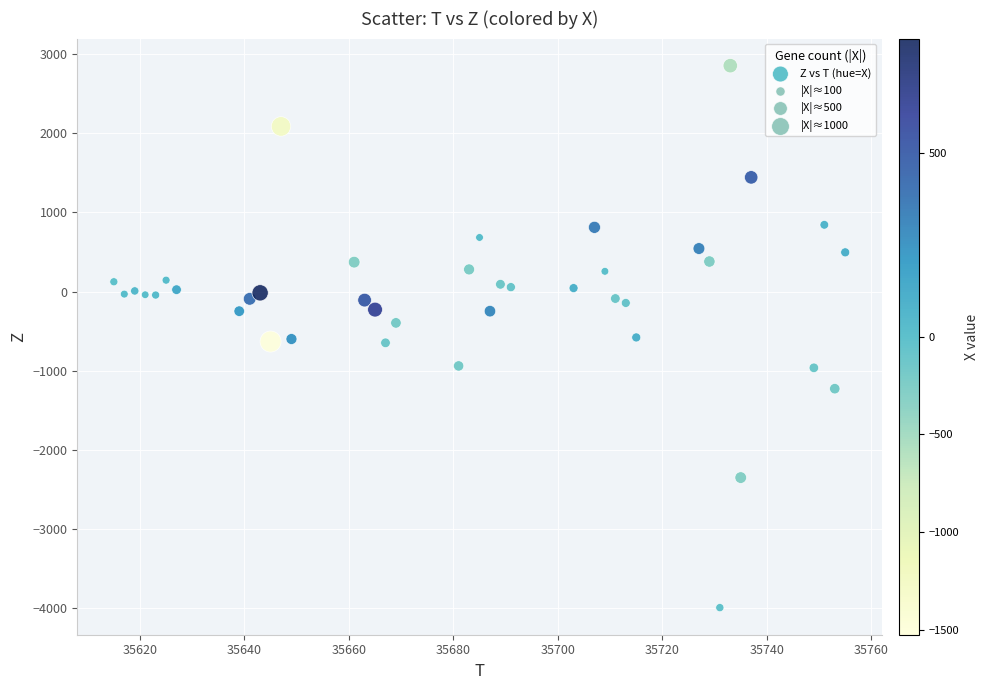

What is the range of Y values (max minus min)?

6852